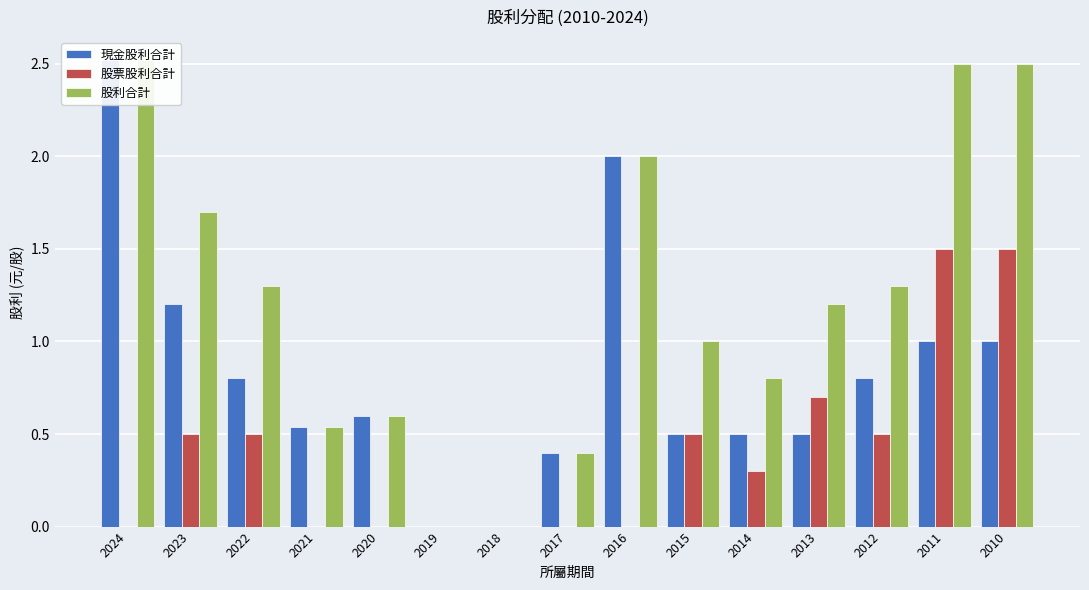

What are all the series names shown in the legend?

現金股利合計, 股票股利合計, 股利合計